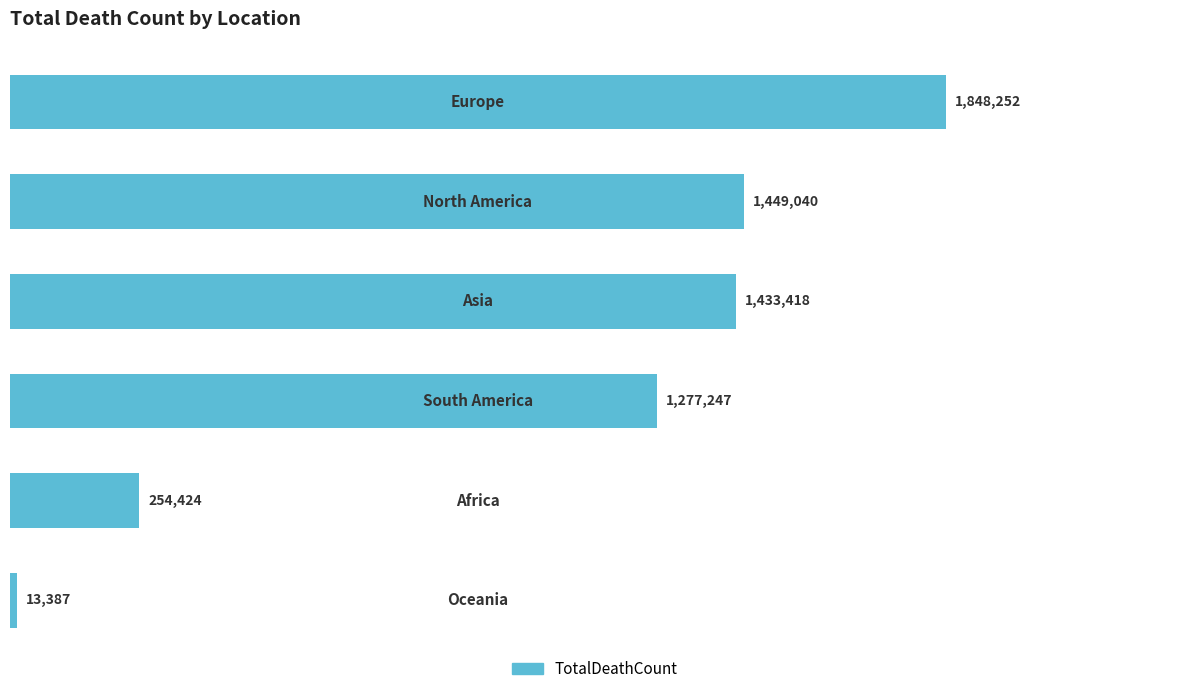

What is the maximum value shown in the chart?

1848252